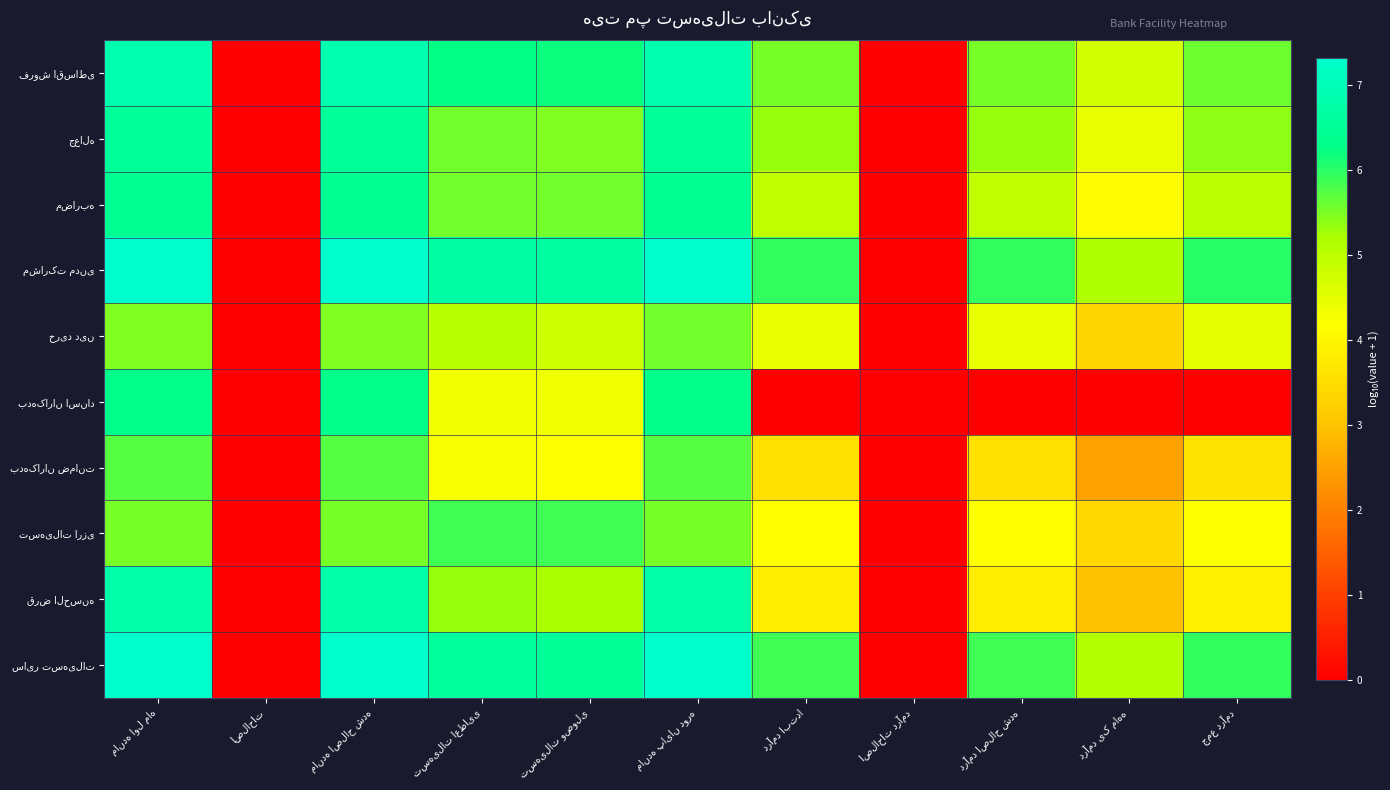

Between تسهیلات اعطایی and مانده پایان دوره, which series saw the biggest shift?

بدهکاران اسناد